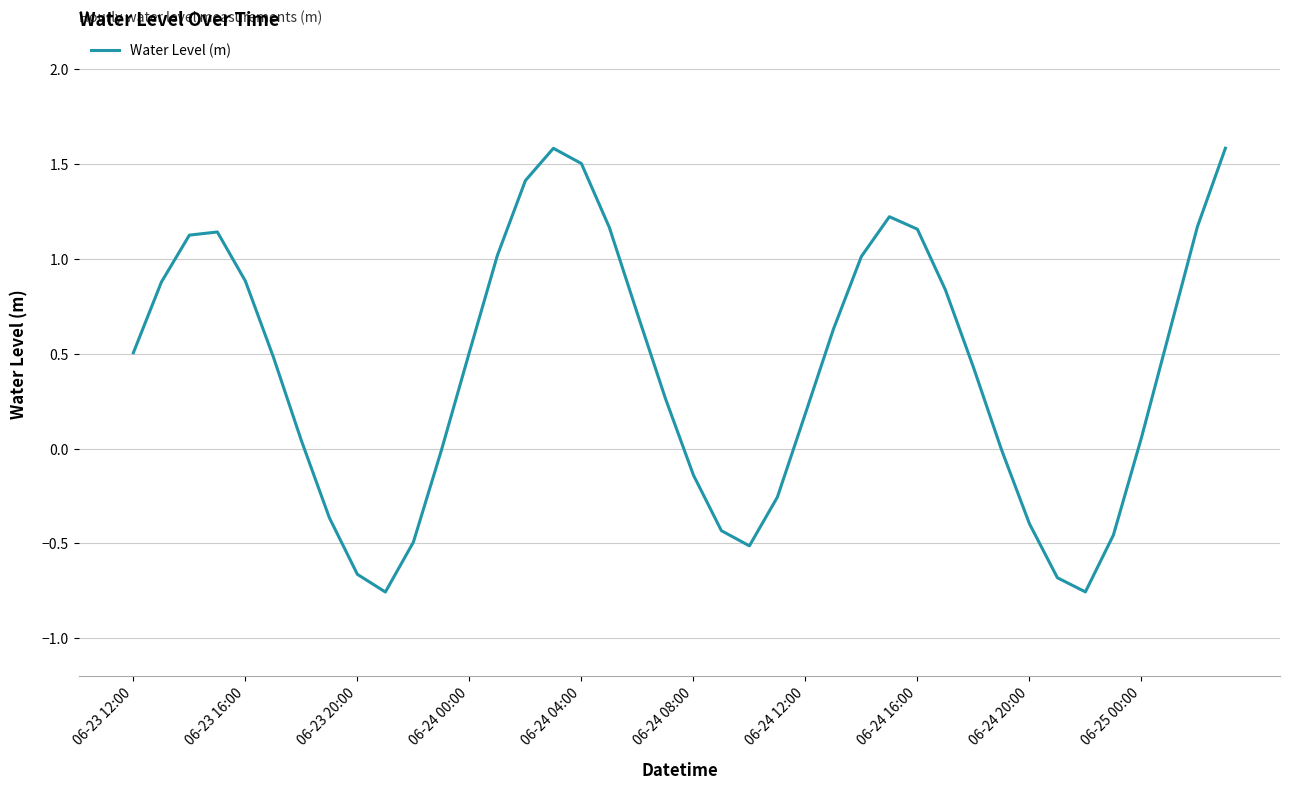

Does the chart display data point markers on the line(s)?

No